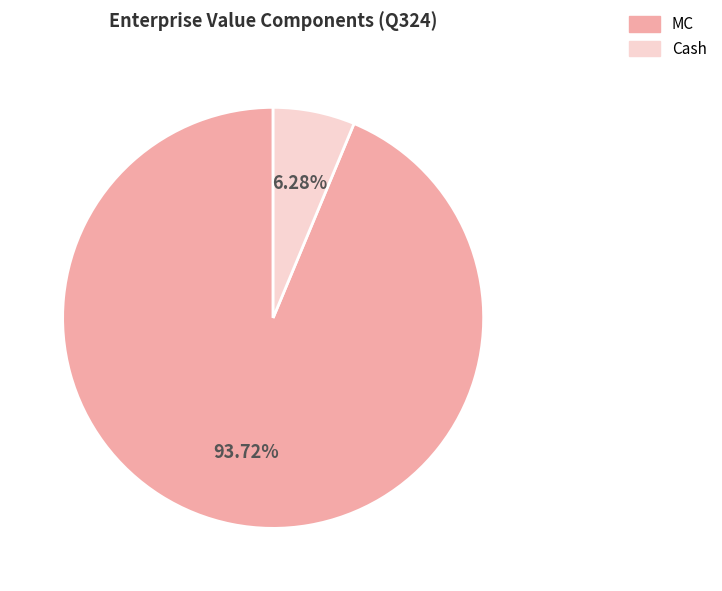

The MC slice represents 94% of the pie. True or false?

True